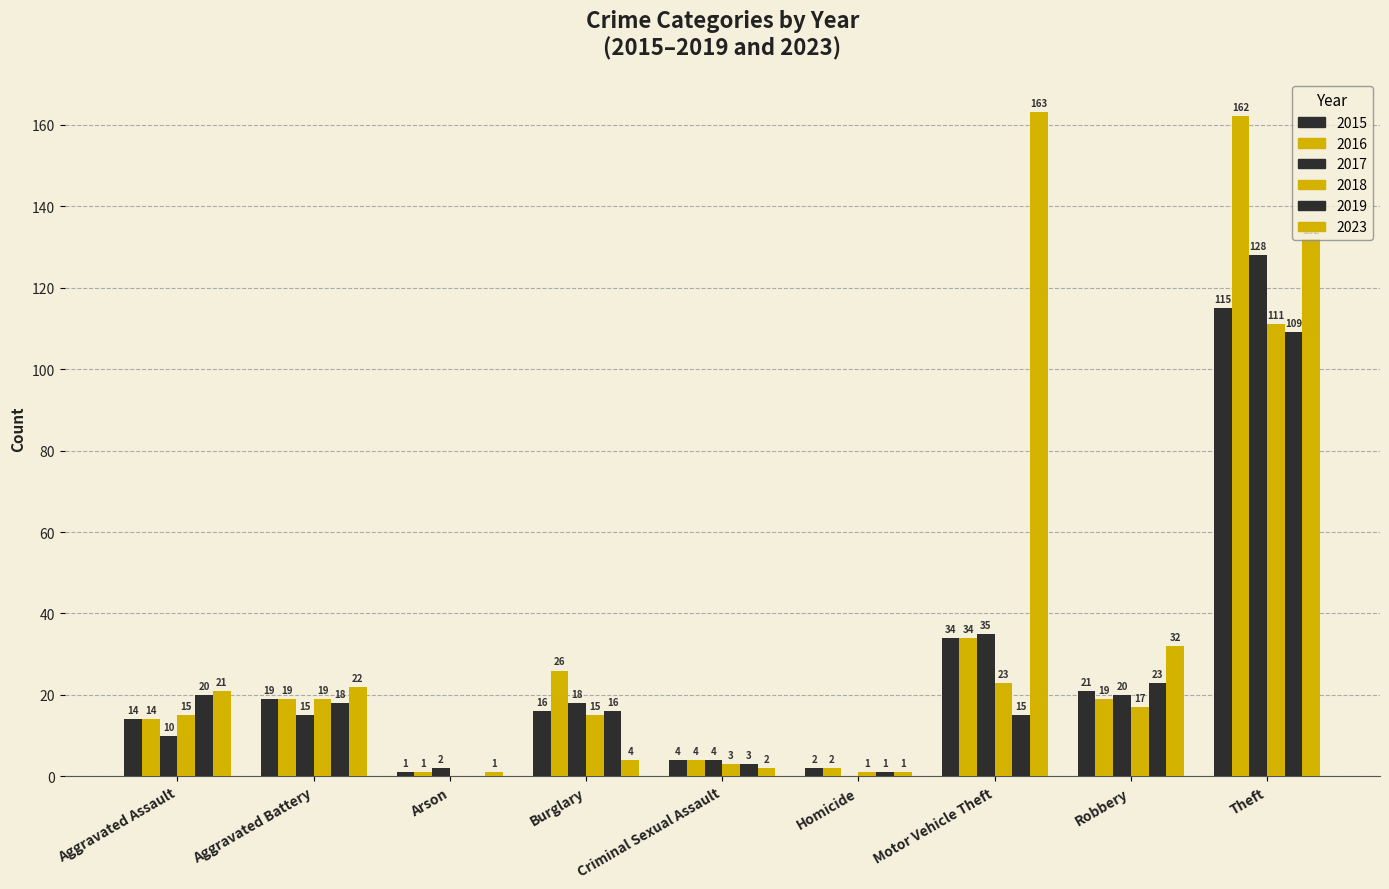

The 2015 series shows 115 at Theft. True or false?

True